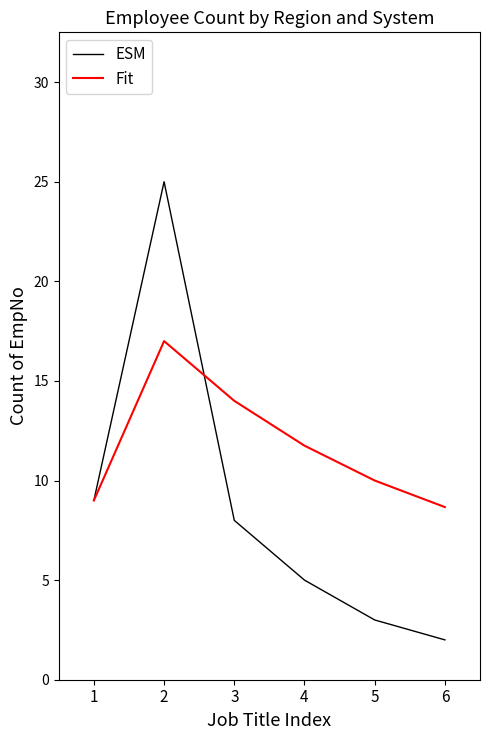

What is the difference between the second highest and minimum values in the ESM series?

7.0